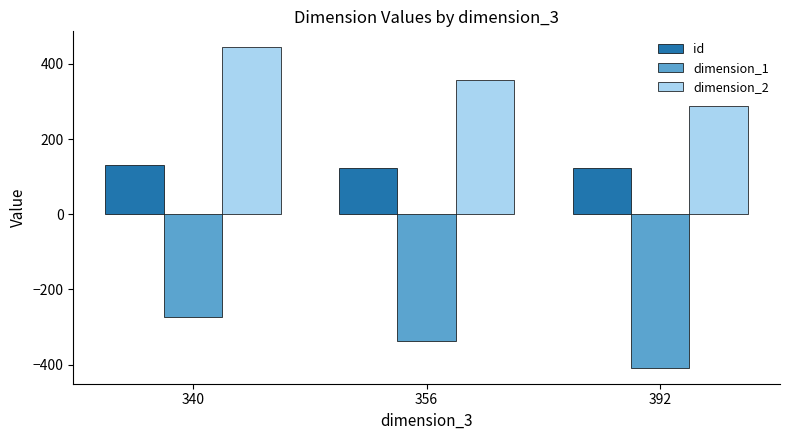

Which series has the largest total across all categories?

dimension_2